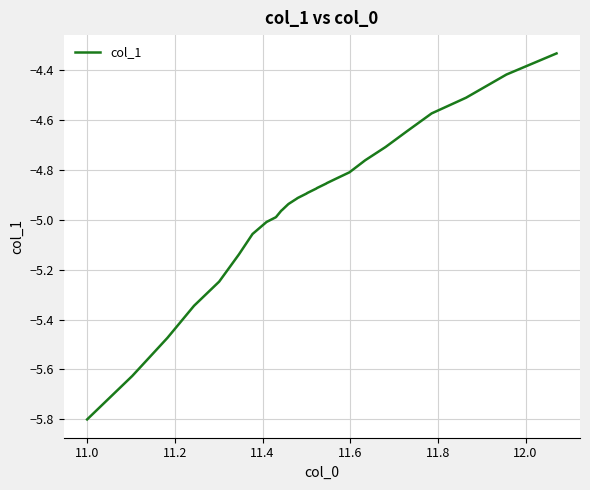

What is the smallest value displayed?

-5.8